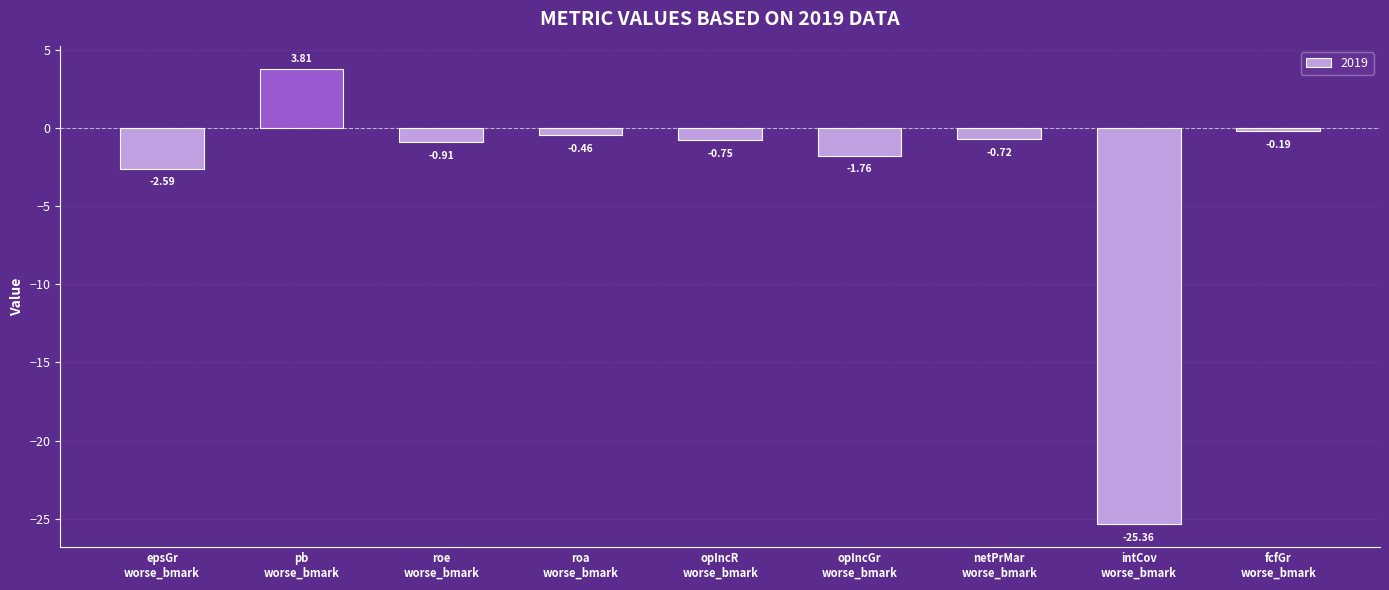

Does the chart contain stacked bars?

No